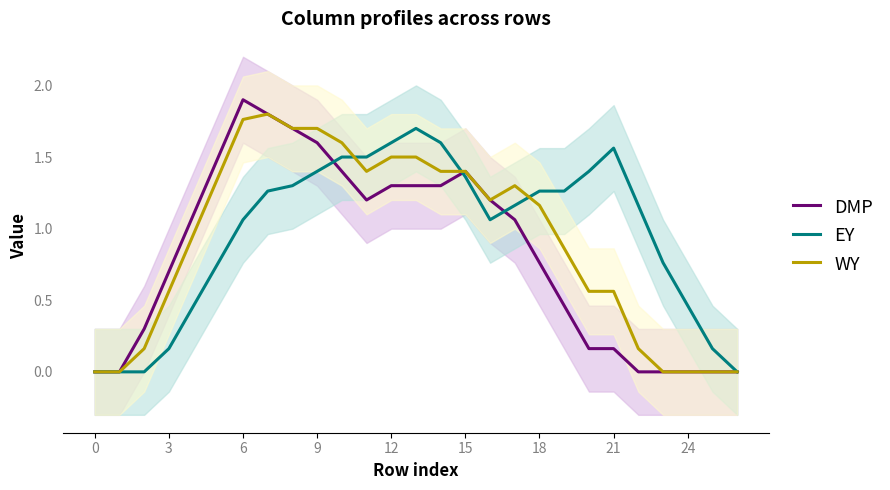

True or false: WY has a value of 1.6 at 16.

False